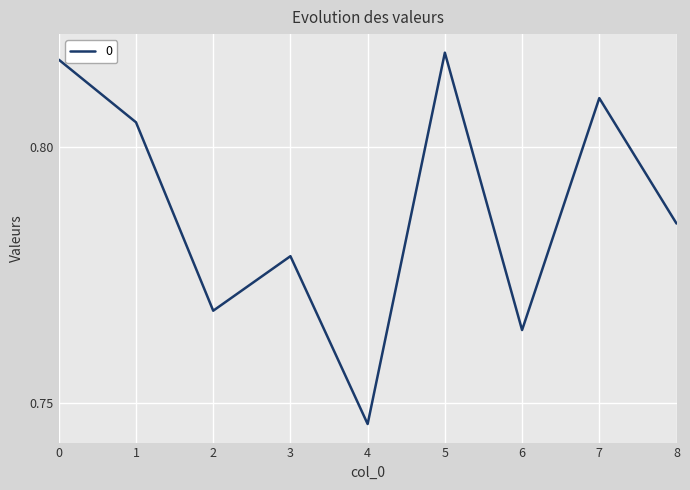

True or false: the data has more than 1 interior local peaks.

True